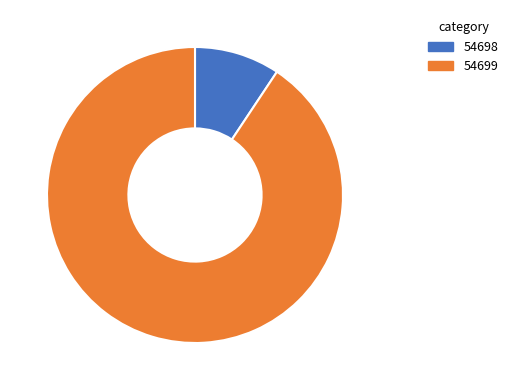

Which category has the smallest portion of the pie?

54698